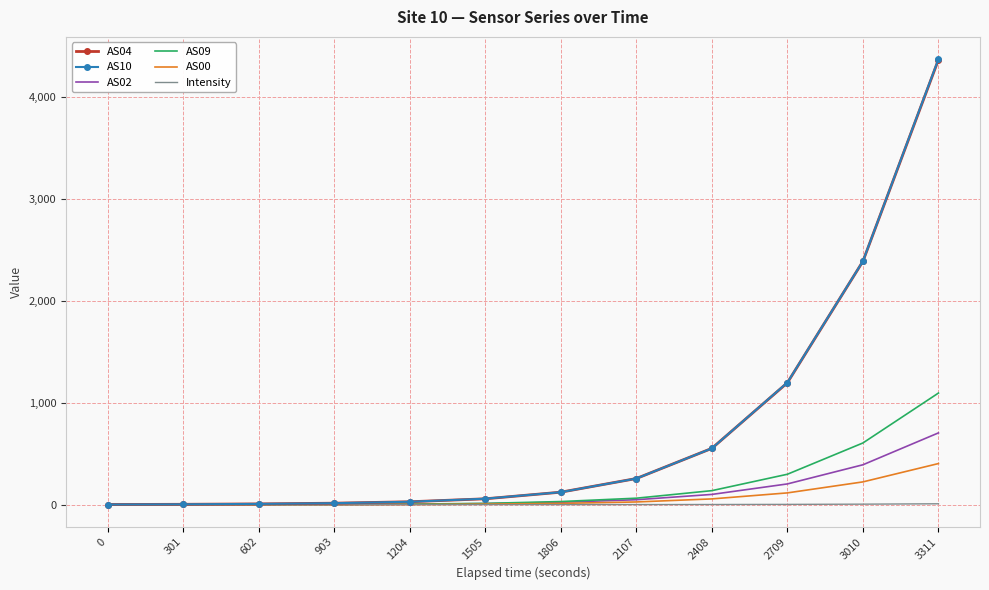

Which series has the largest range (max minus min)?

AS10